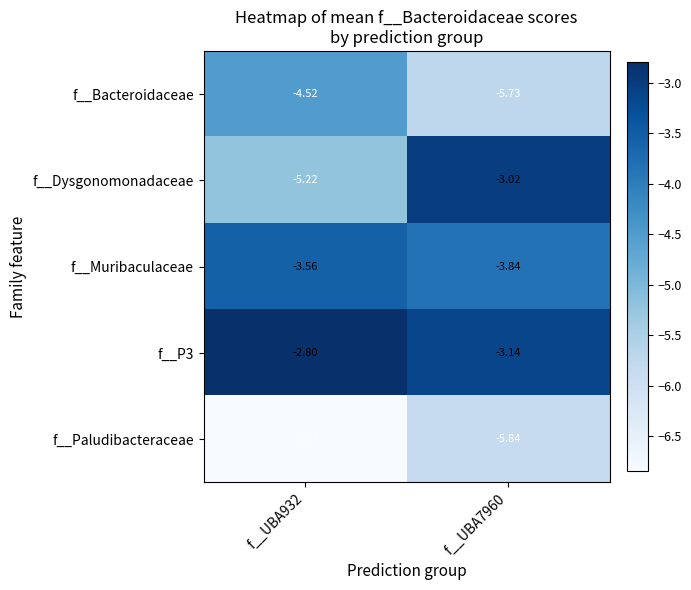

Which series has the widest spread of values?

f__Dysgonomonadaceae